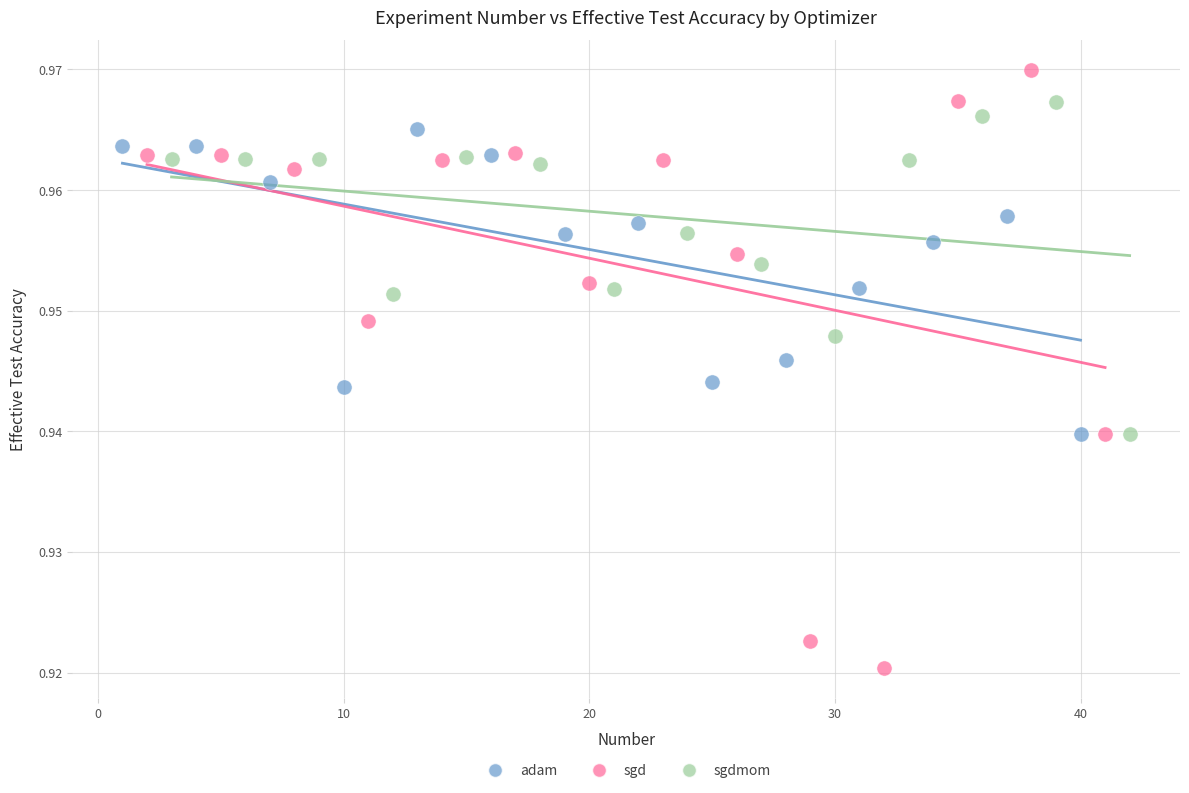

Which series contains the lowest Y value?

sgd